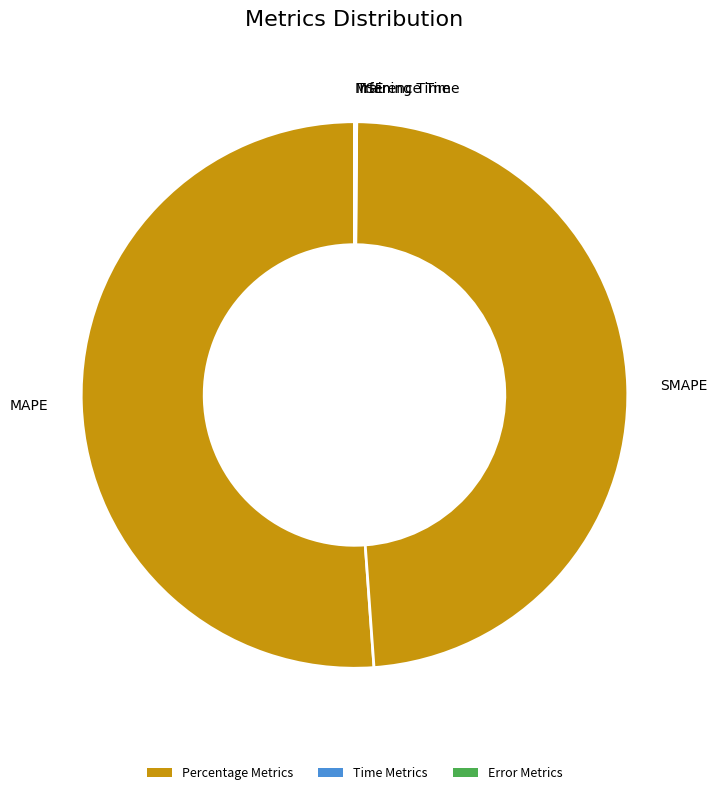

Is there a majority slice in this chart?

Yes